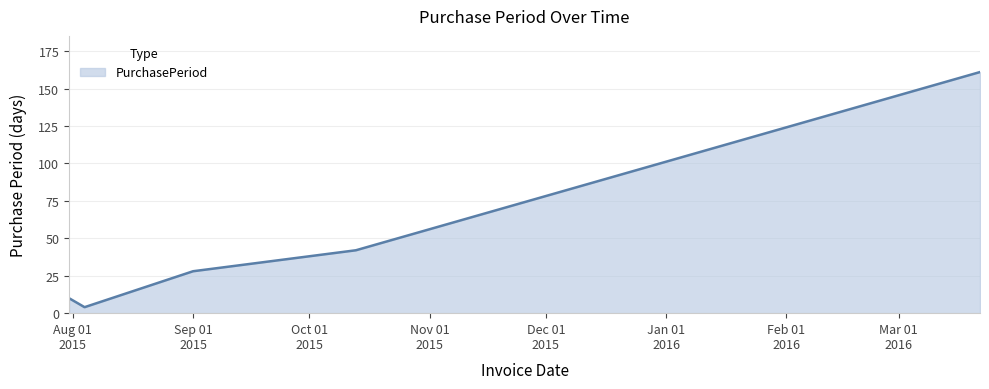

What is the average value?

49